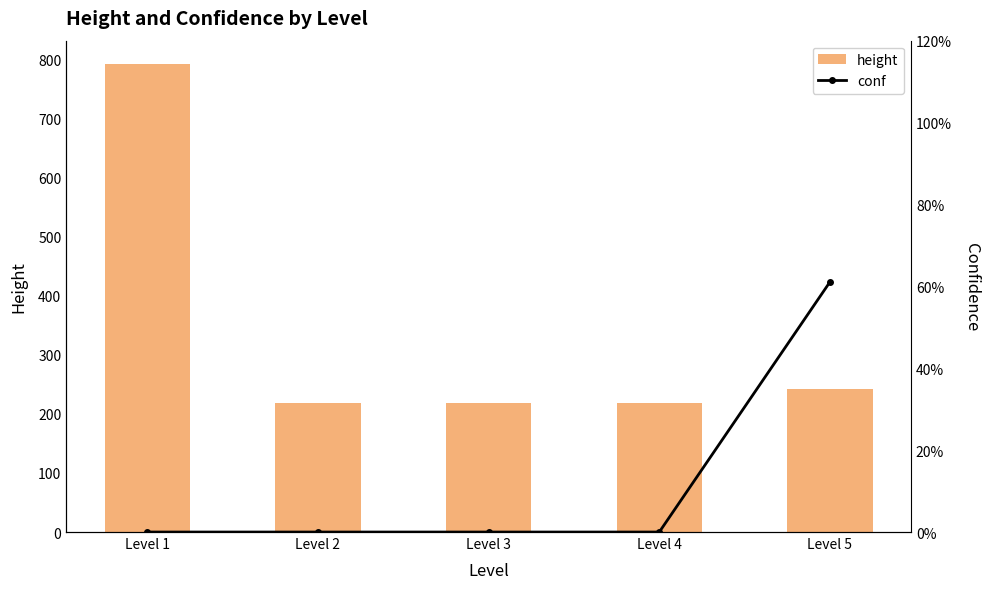

What is the total value across all series at Level 2?

218.0